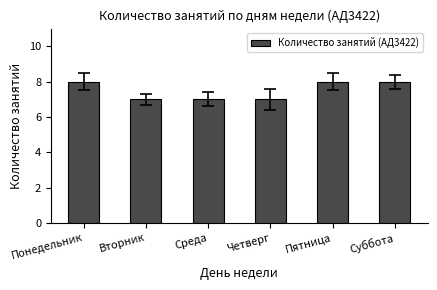

What is the difference between the maximum and minimum values?

1